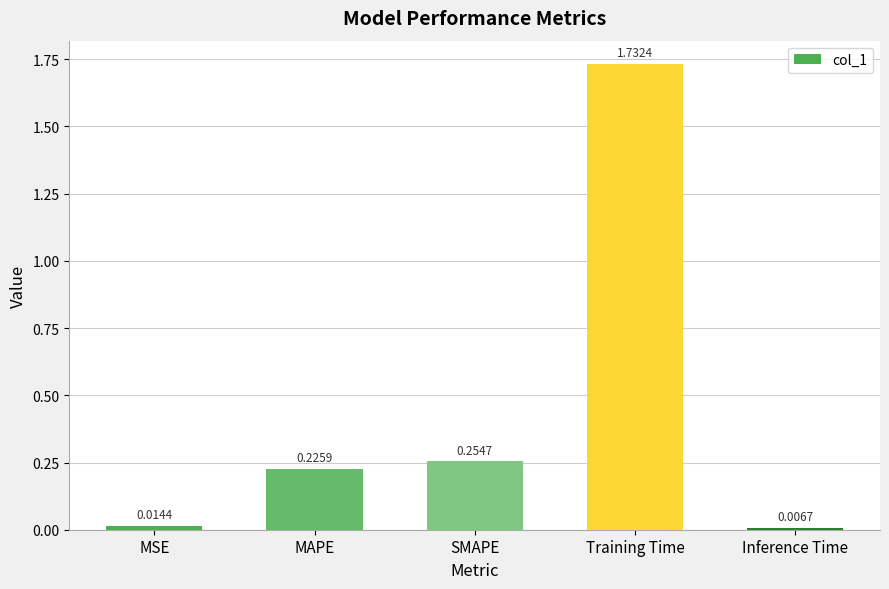

List the labels in order of value, largest first.

Training Time, SMAPE, MAPE, MSE, Inference Time